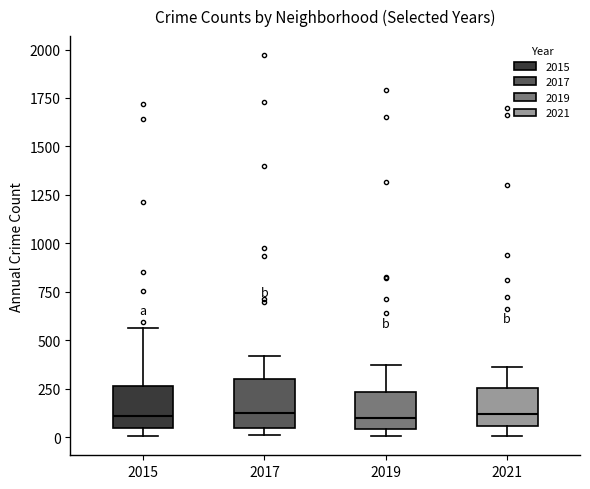

Reading left to right, transcribe this box plot: for each box, give where its median line is, the range the box spans, and where its two whiskers end, as read against the y-axis. The values are not printed on the chart, so give them approximately, as read against the axis.

2015: median 100, box 50 to 250, whiskers 0 to 550
2017: median 100, box 50 to 300, whiskers 0 to 400
2019: median 100, box 50 to 250, whiskers 0 to 400
2021: median 100, box 50 to 250, whiskers 0 to 350